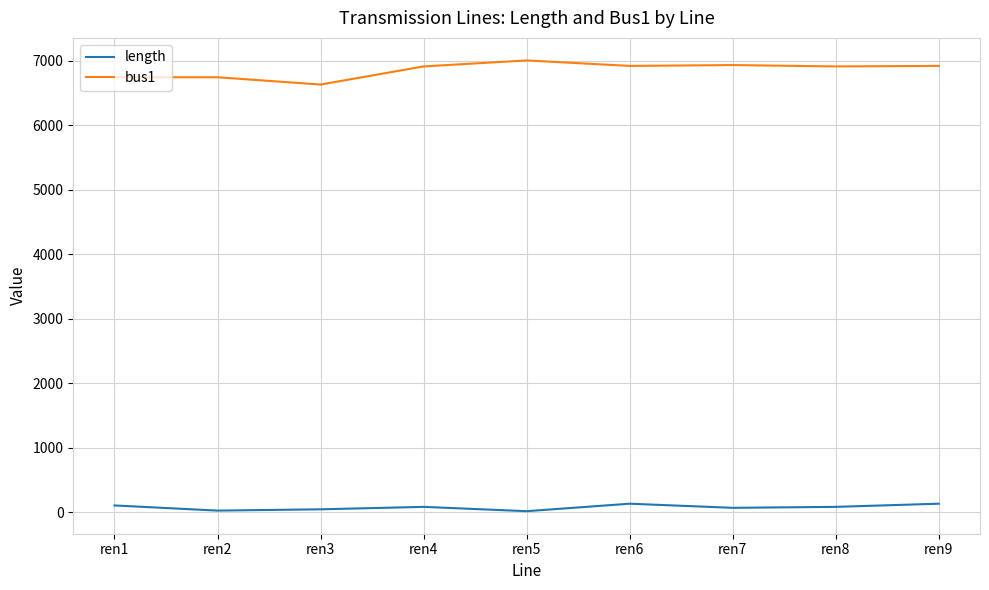

Which series has the widest spread of values?

bus1